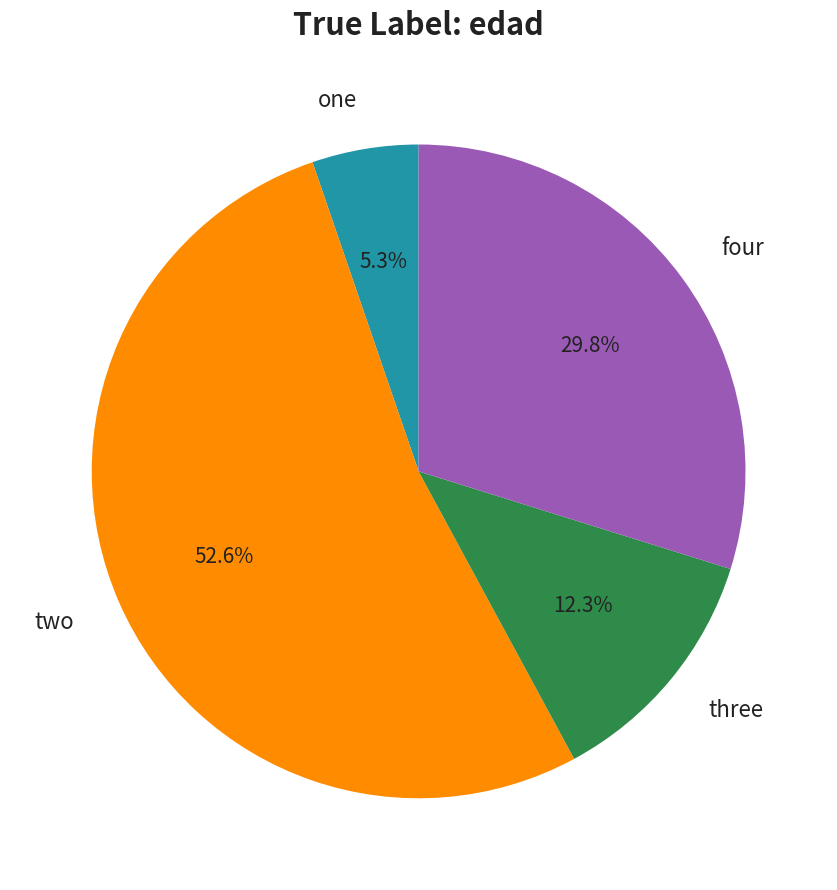

Rank the categories by value from lowest to highest.

one, three, four, two